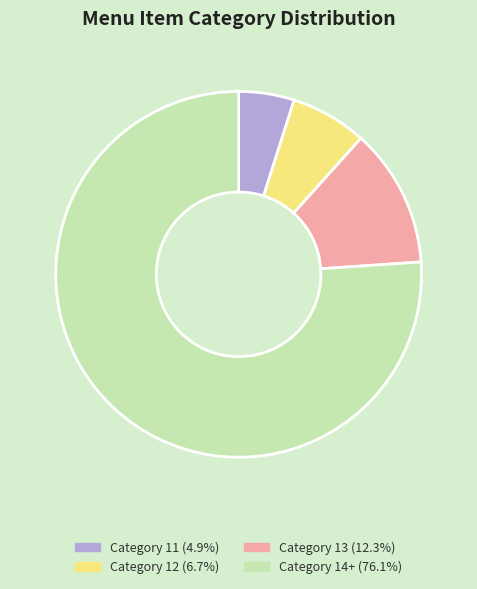

How many slices are in this pie chart?

4